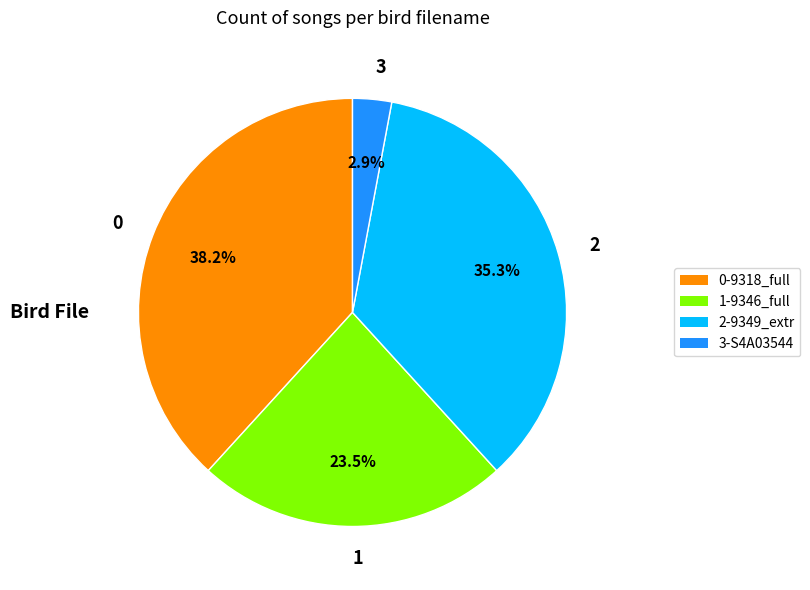

Count the number of slices in the pie.

4